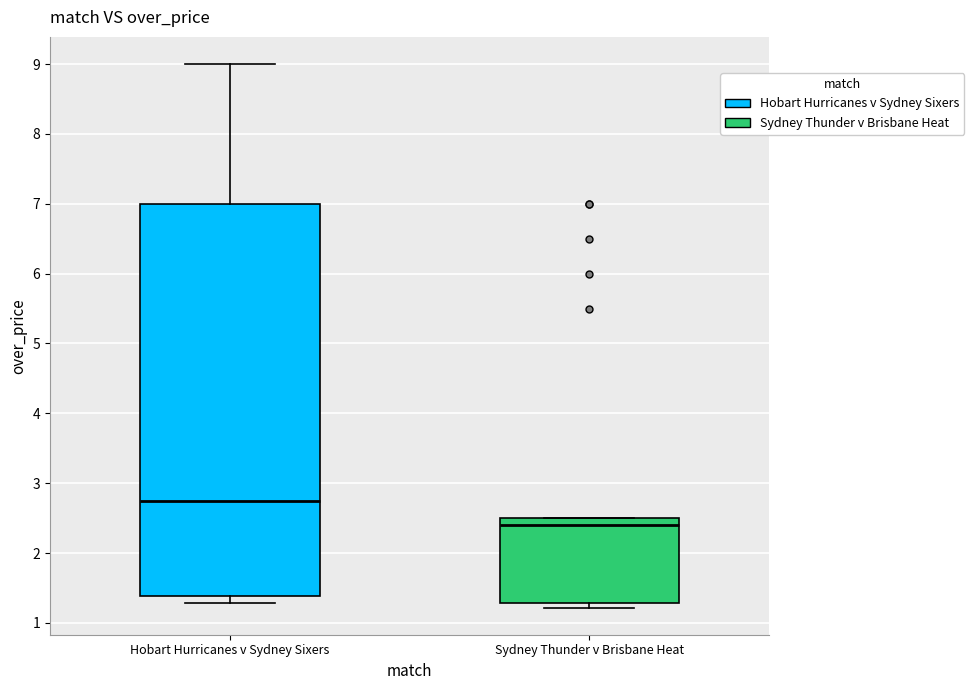

Which box's median line is the lowest?

Sydney Thunder v Brisbane Heat